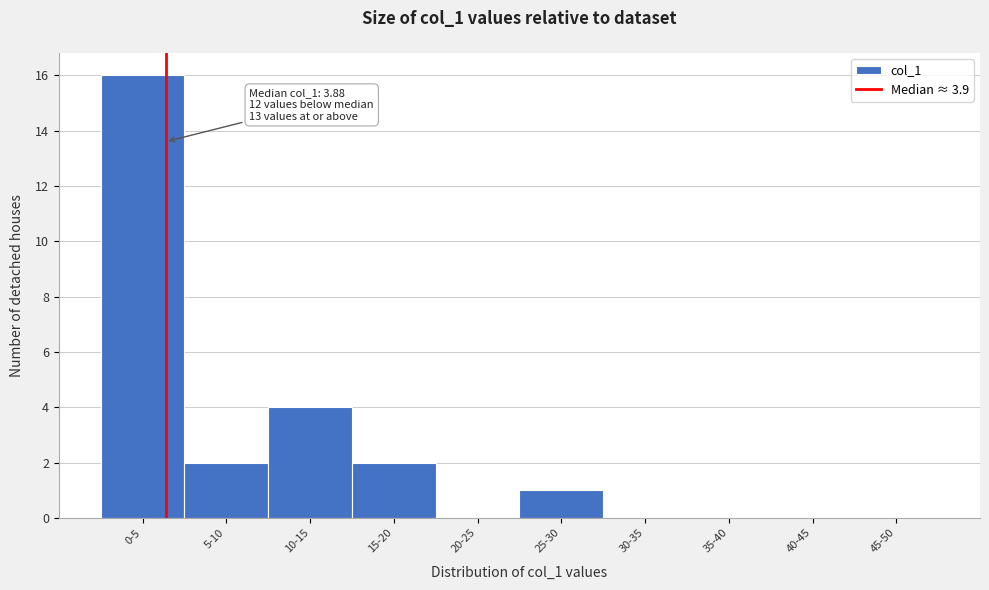

Reading right to left, transcribe all the data shown in this chart.

45-50=0	40-45=0	35-40=0	30-35=0	25-30=1	20-25=0	15-20=2	10-15=4	5-10=2	0-5=16